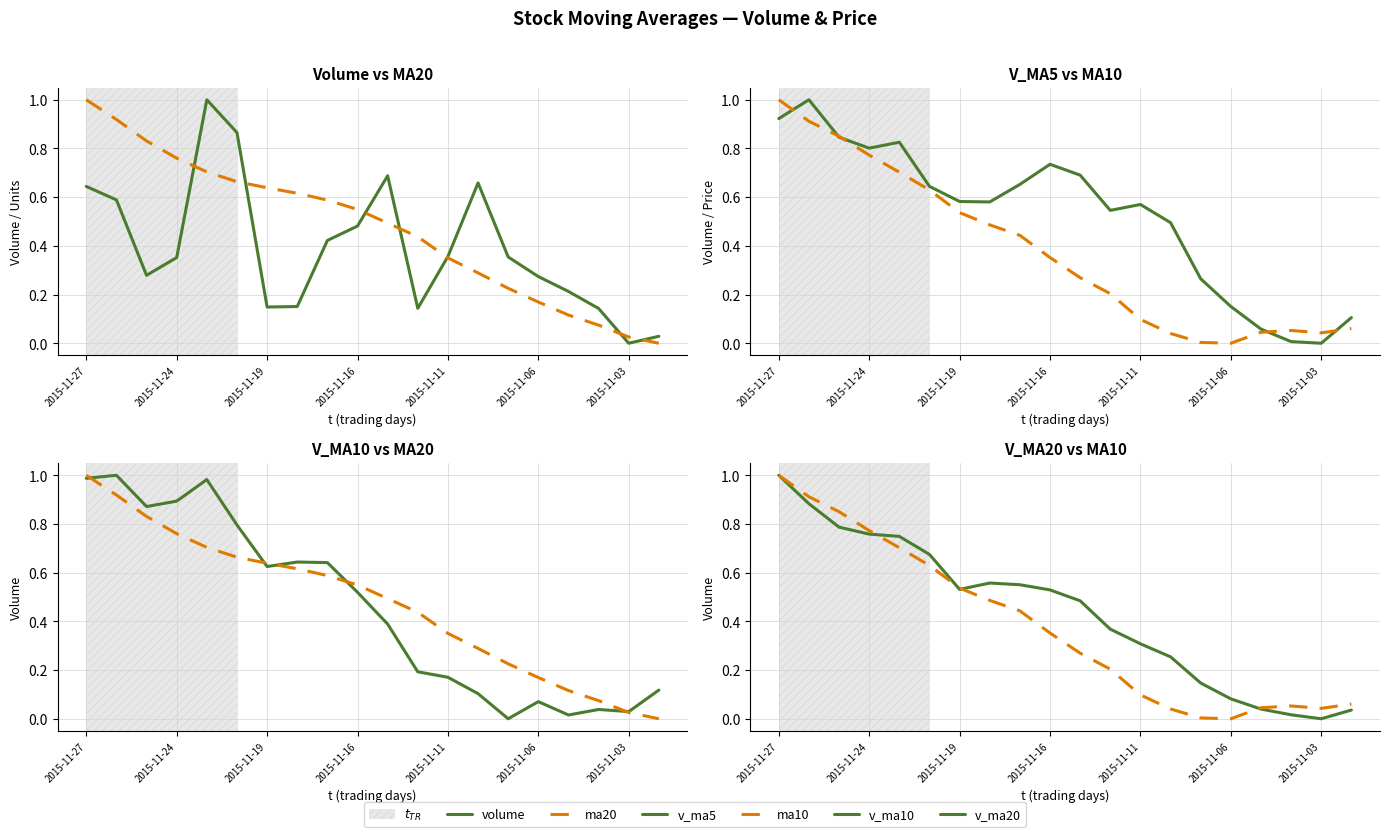

What is the sum of the v_ma10 values at 7 and 2015-11-24?

1.6